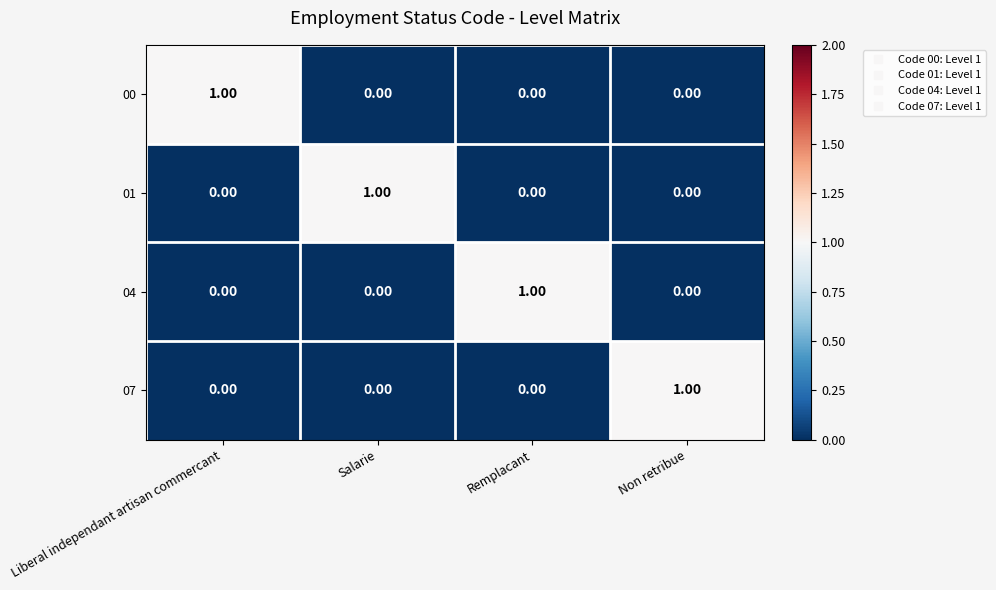

Is the value of 07 at Liberal independant artisan commercant greater than the value of 04 at Remplacant?

No